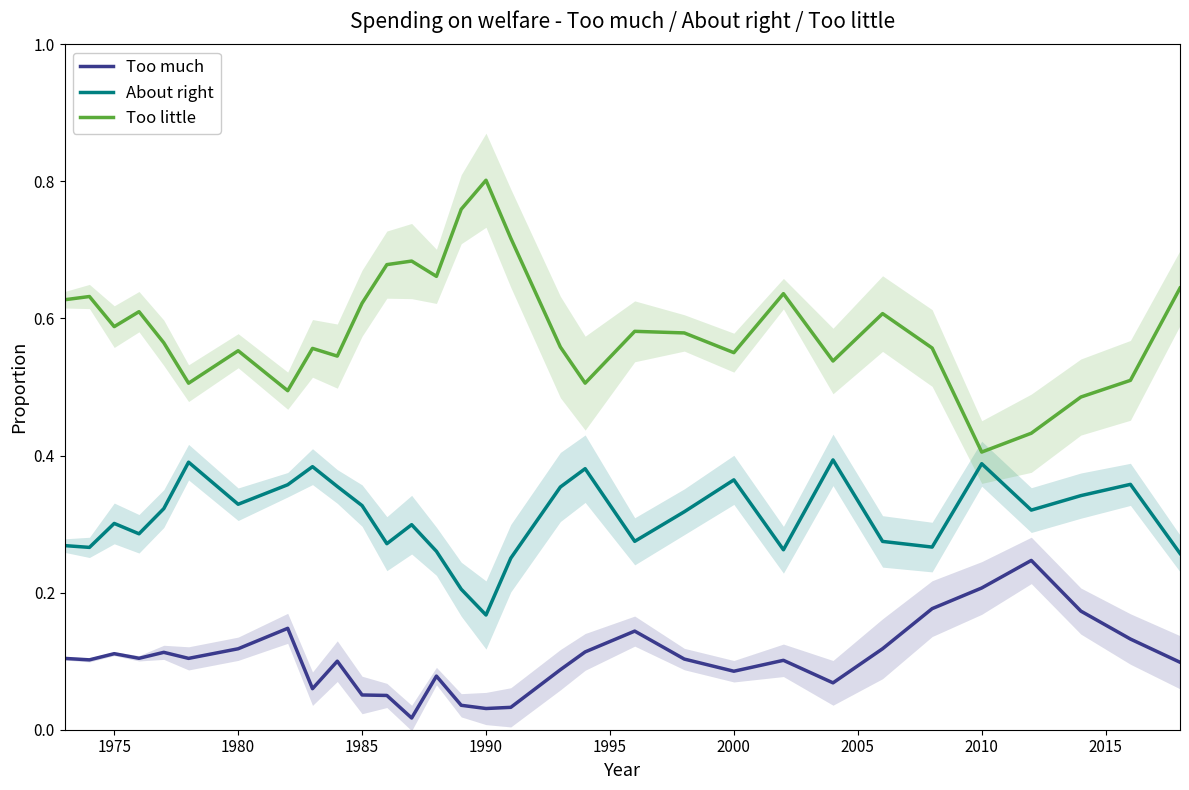

Where is Too little nearest to the value 0?

2010